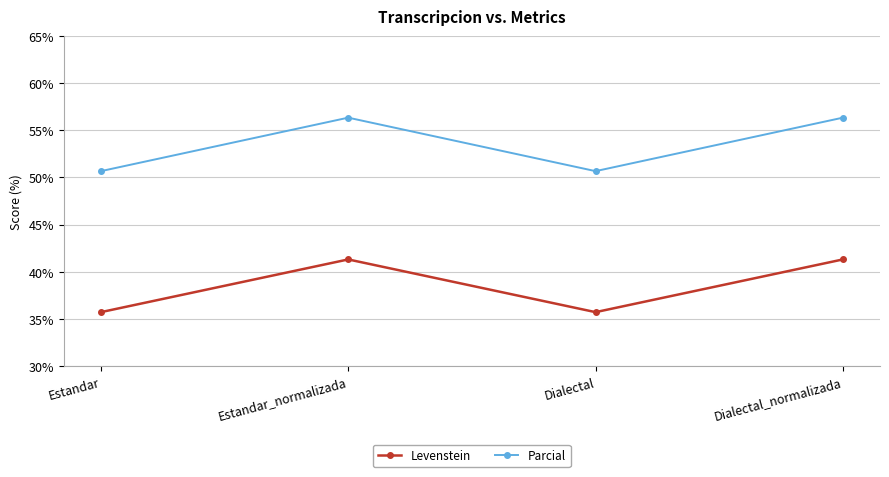

True or false: Parcial and Levenstein cross at least once.

False